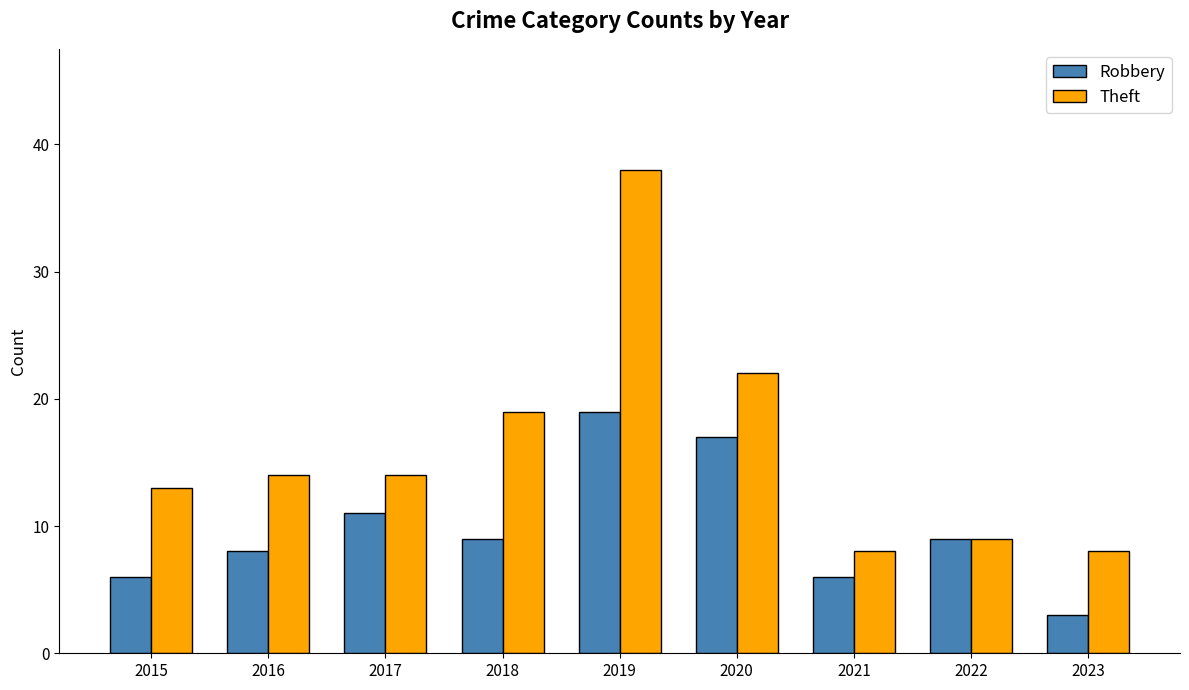

Are the bars grouped side by side (vs. stacked)?

Yes